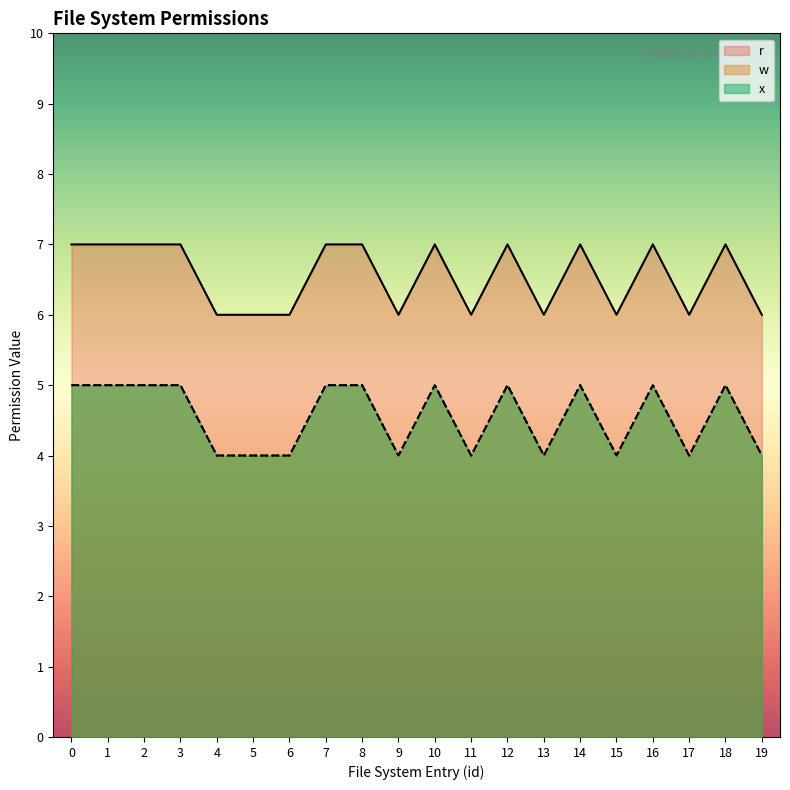

List the series in order of their peak value, highest first.

r, w, x